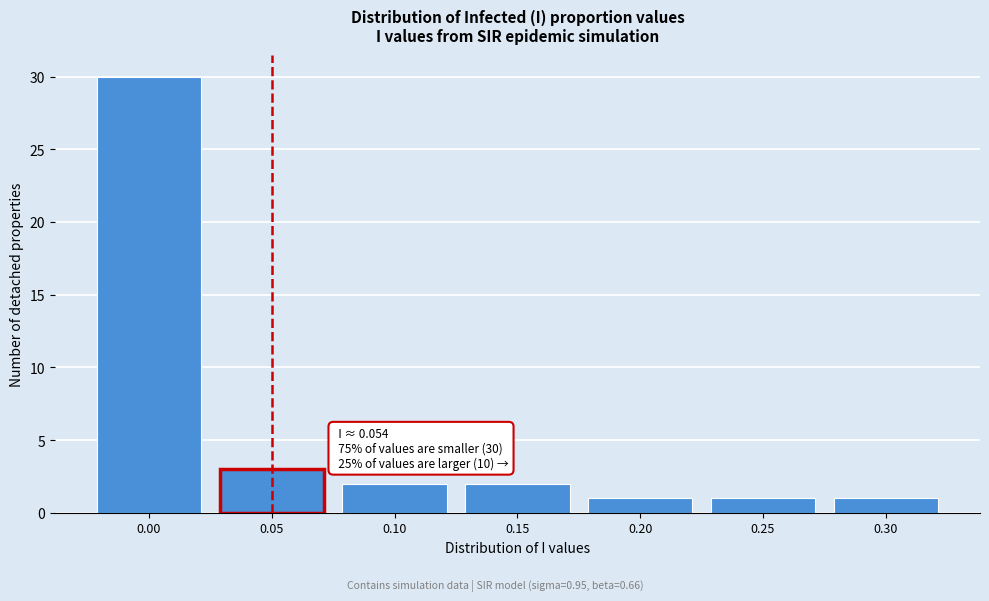

Reading left to right, extract all data points from this chart.

0.00=30	0.05=3	0.10=2	0.15=2	0.20=1	0.25=1	0.30=1